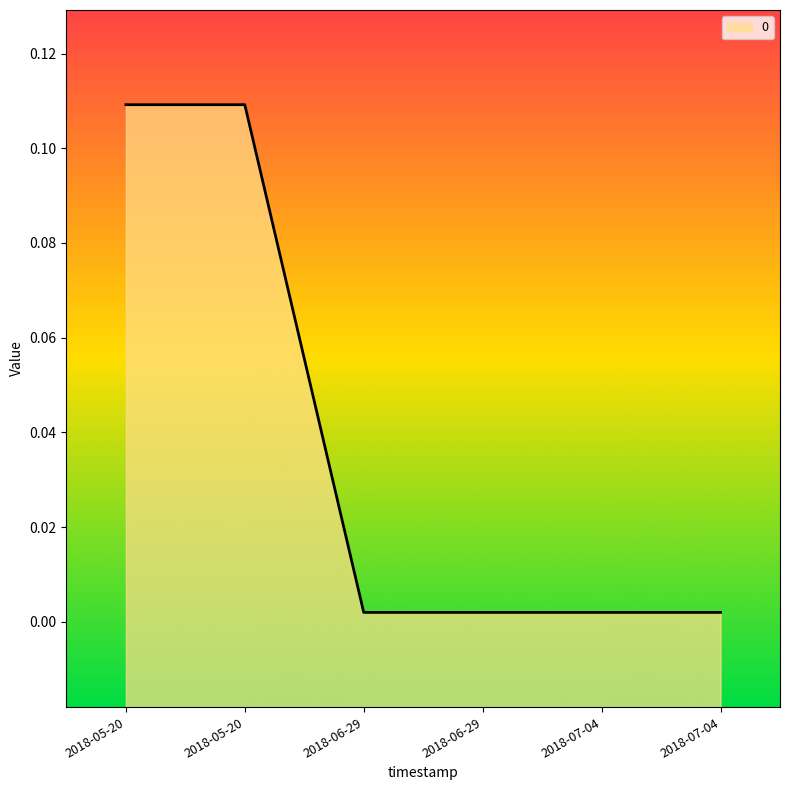

Reading left to right, what are all the values shown in this chart?

2018-05-20=0.1	2018-05-20=0.1	2018-06-29=0.0	2018-06-29=0.0	2018-07-04=0.0	2018-07-04=0.0